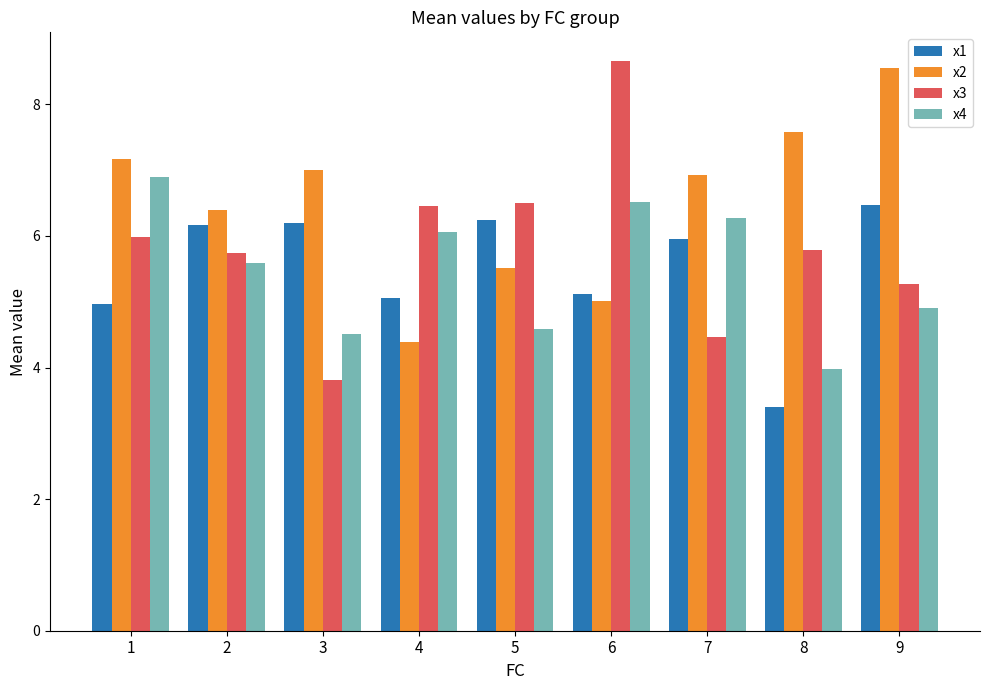

What is the minimum value shown in the chart?

3.4